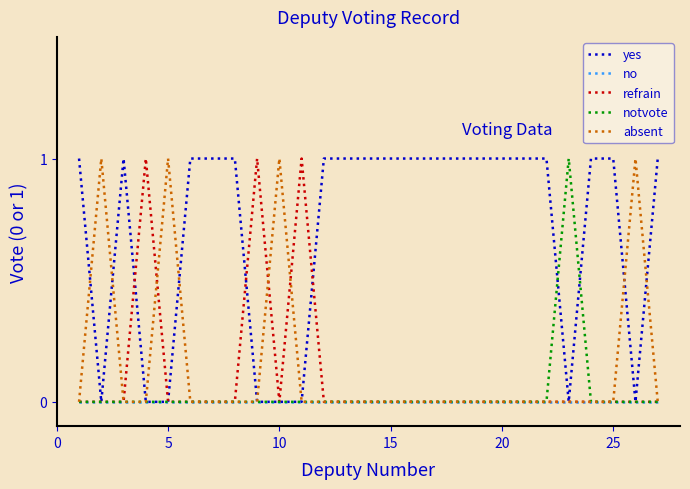

Which series has the largest total across all categories?

yes